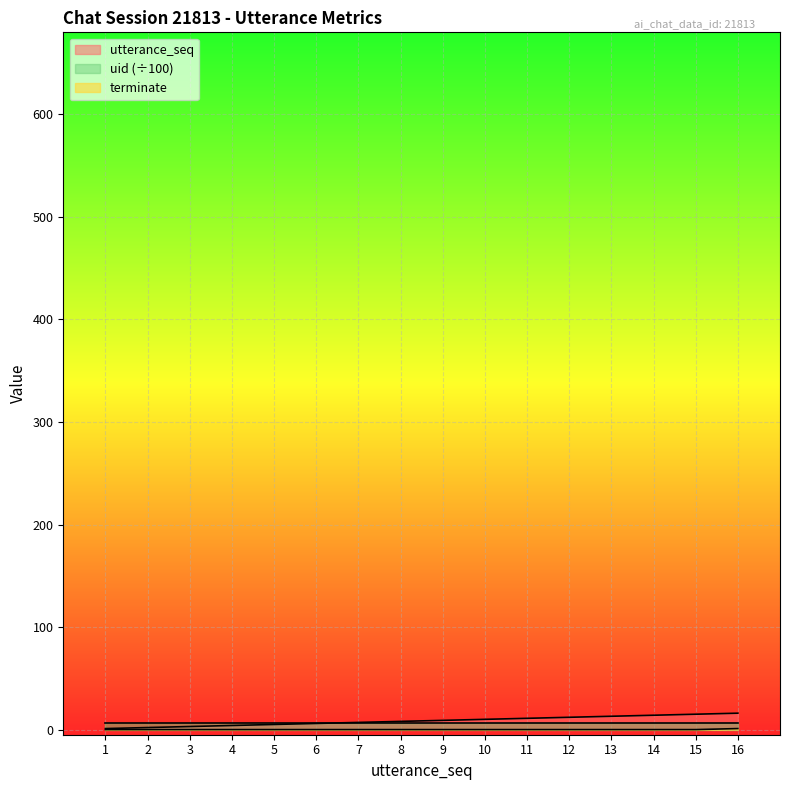

Count the number of categories in the chart.

16